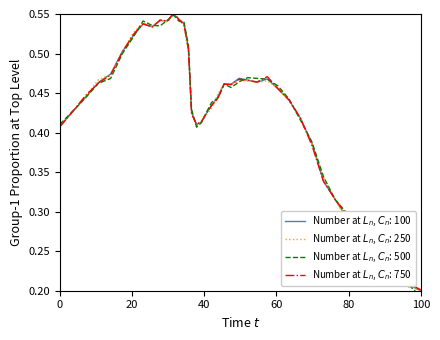

Is this an area chart (filled region under the line)?

No